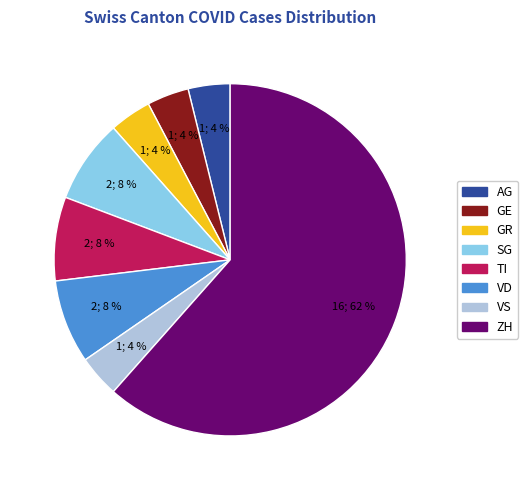

How many slices are in this pie chart?

8